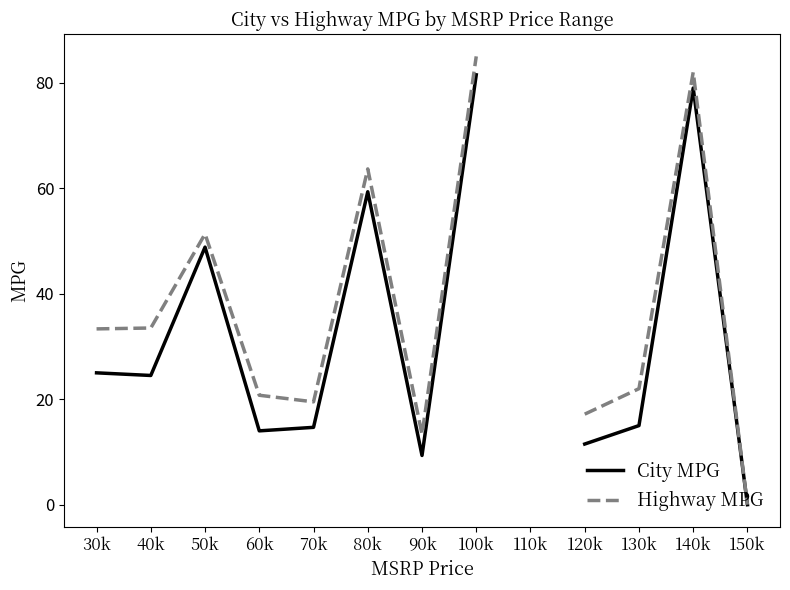

List the series in order of their overall mean, lowest first.

City MPG, Highway MPG